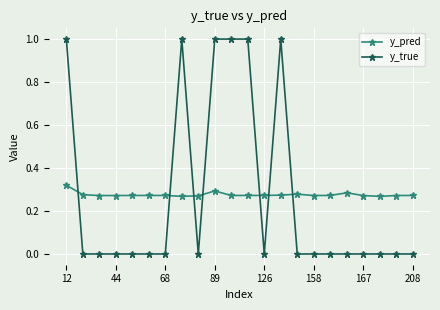

How many y_true values are between 0 and 1?

22